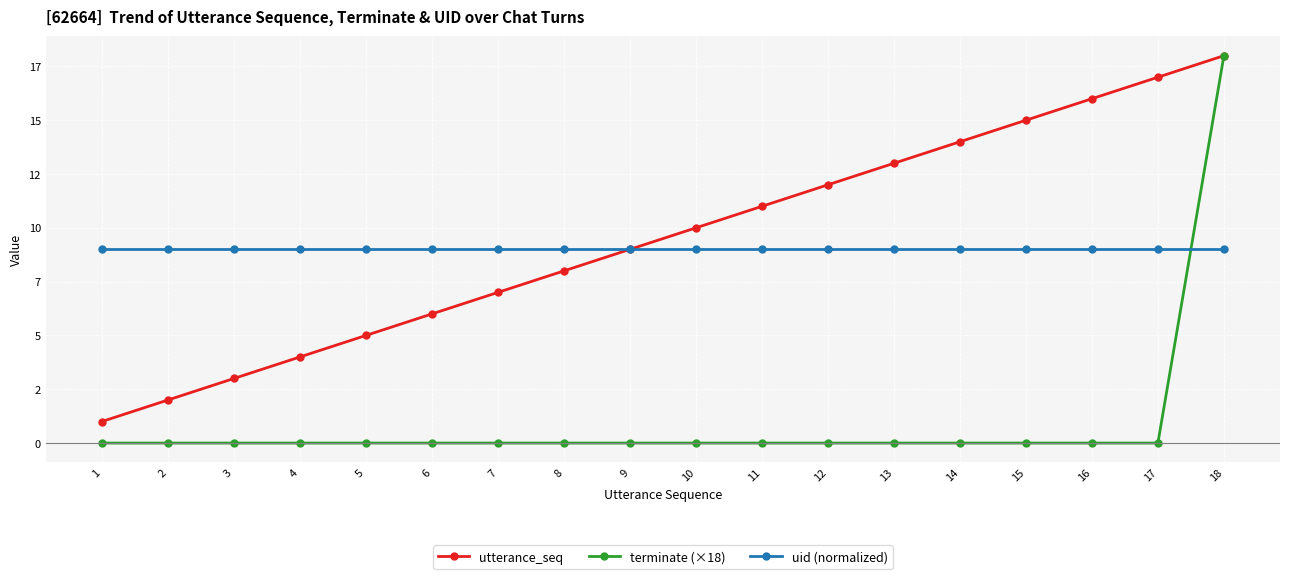

What is the difference between the second highest and minimum values in the utterance_seq series?

16